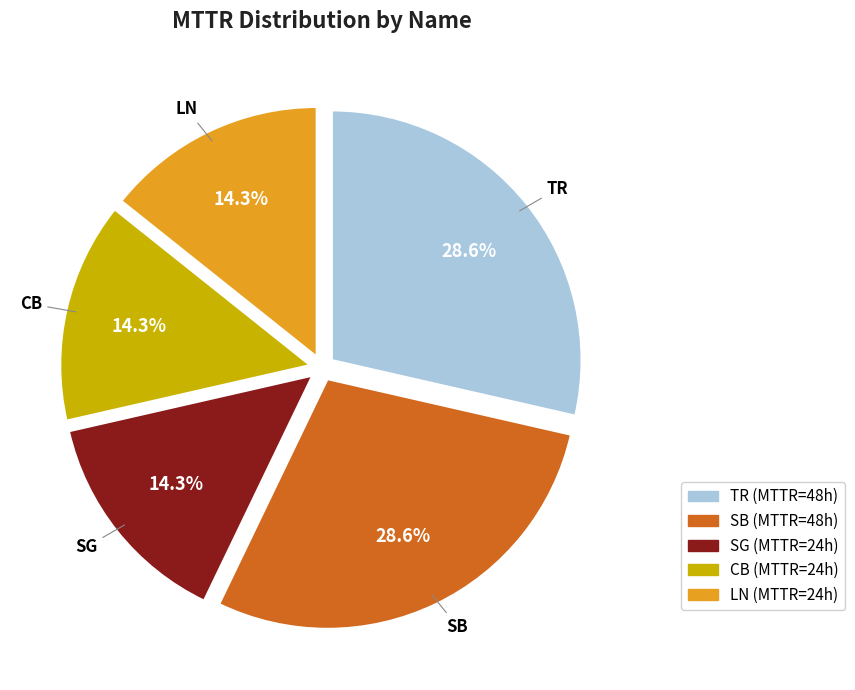

Does CB account for over 50% of the chart?

No